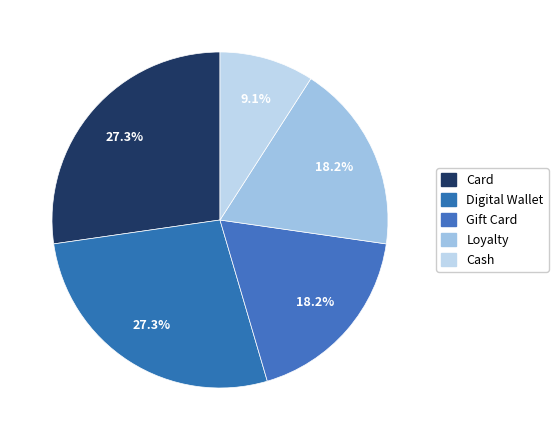

What portion of the pie excludes Loyalty?

81.8%